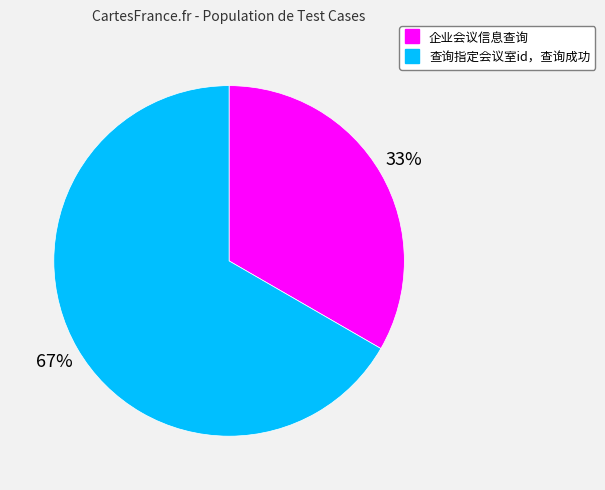

Is it true that 查询指定会议室id，查询成功 is 67% of the pie?

True